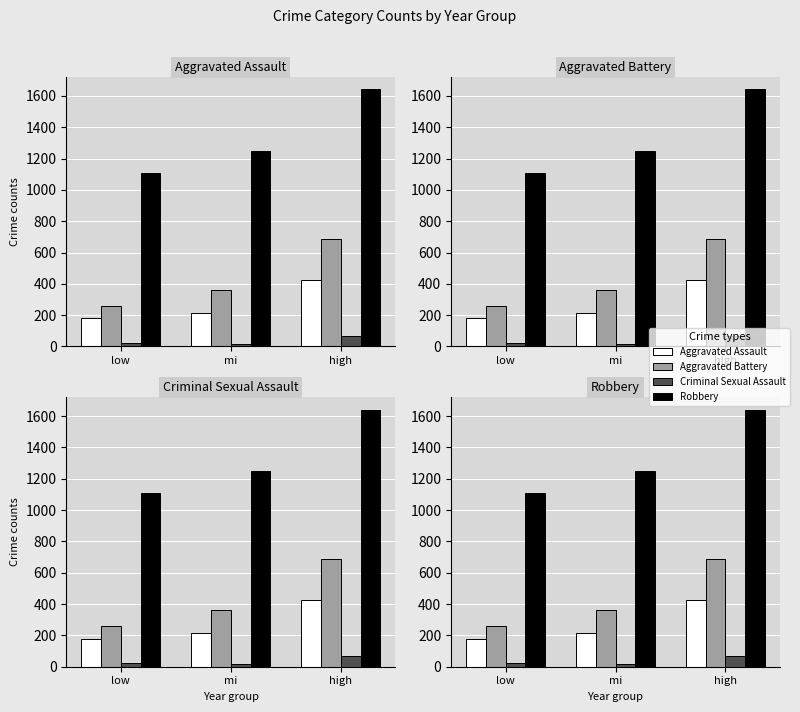

How many data points does each series have?

3